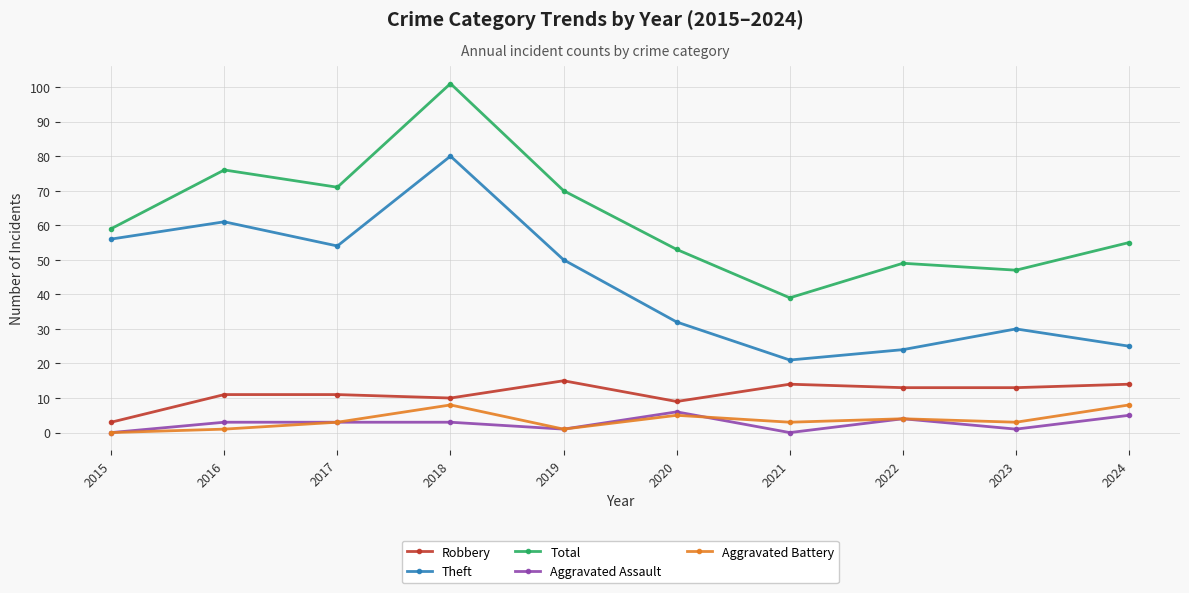

Which series has the largest range (max minus min)?

Total